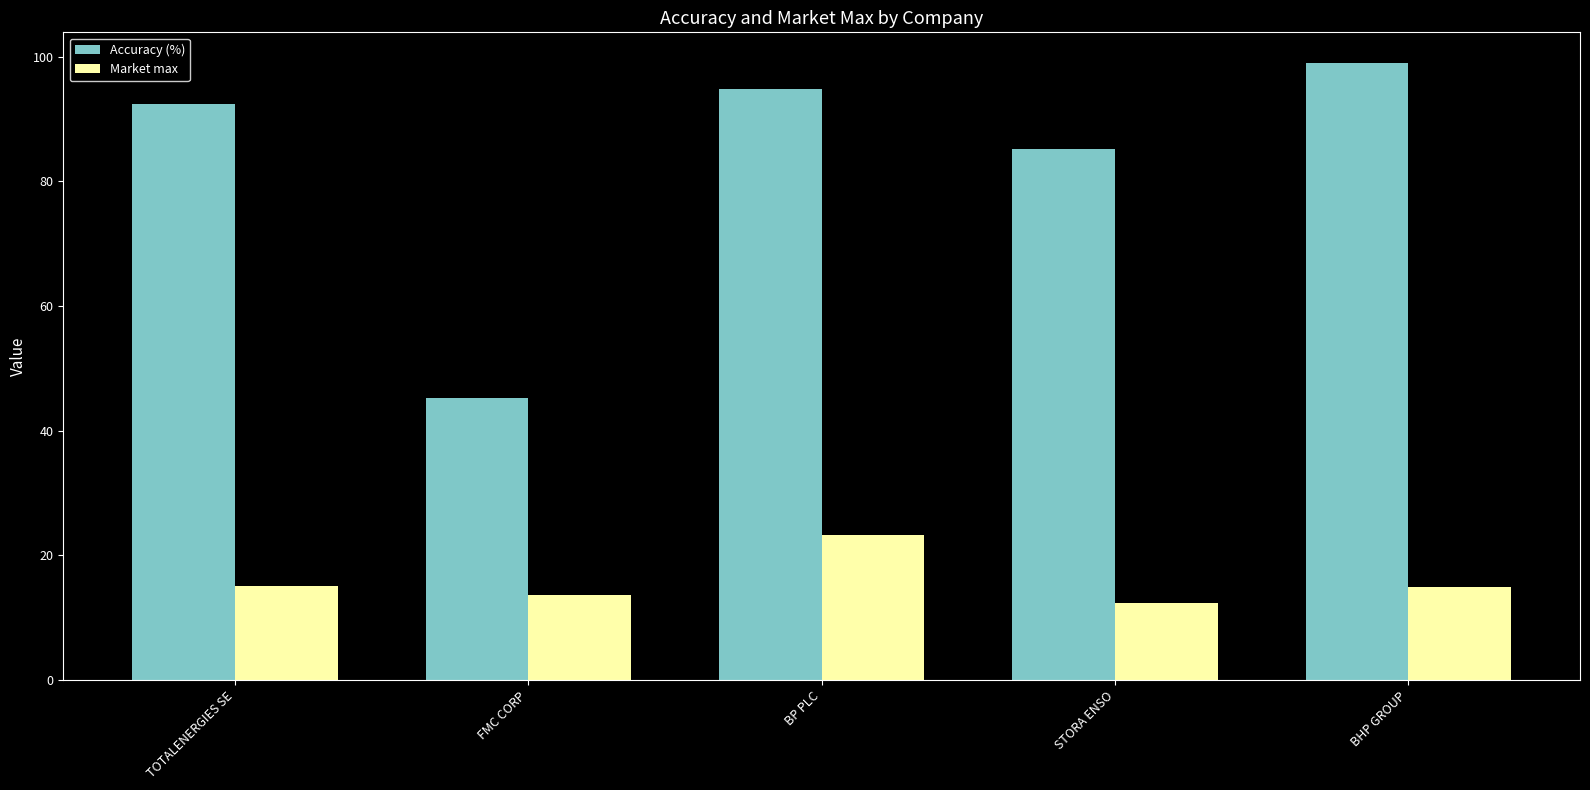

True or false: Accuracy (%) has a value of 94.8 at BP PLC.

True